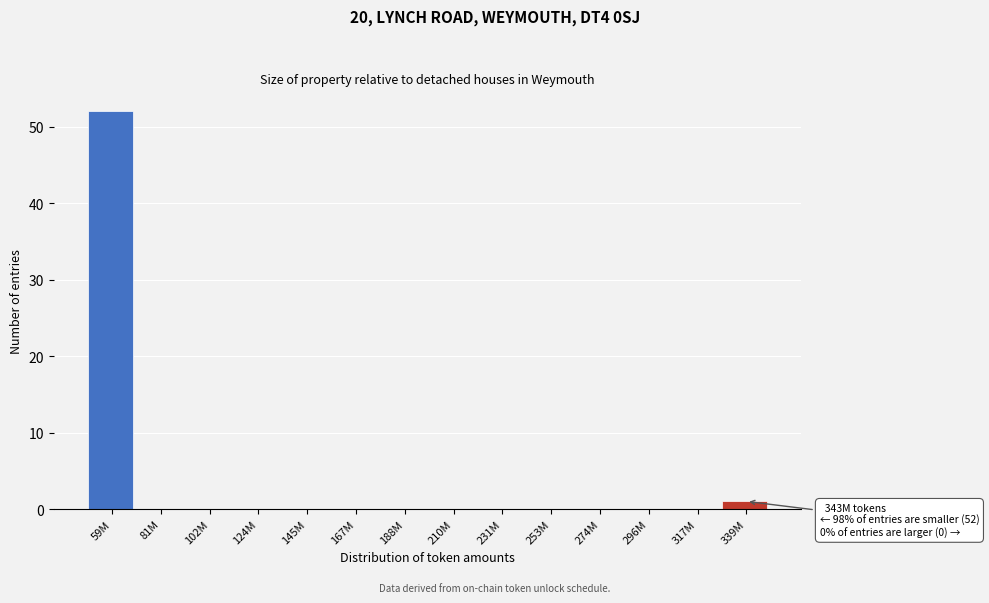

Reading left to right, what are all the values shown in this chart?

59M=52	81M=0	102M=0	124M=0	145M=0	167M=0	188M=0	210M=0	231M=0	253M=0	274M=0	296M=0	317M=0	339M=1